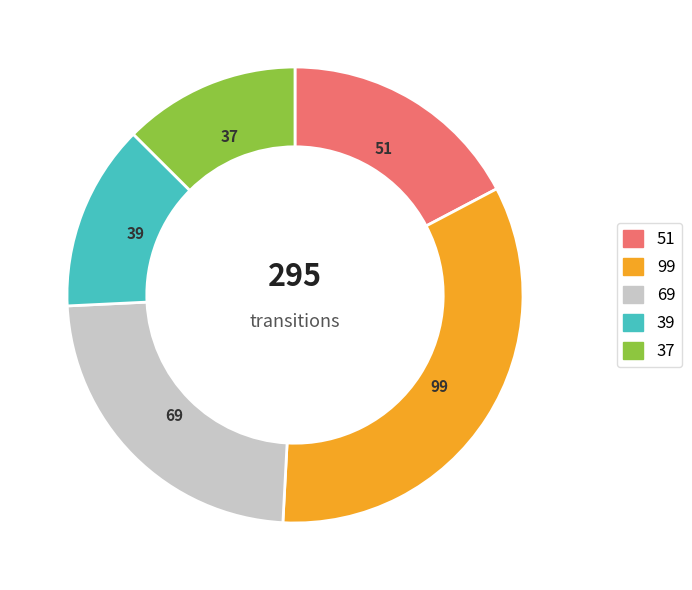

Is there a majority slice in this chart?

No